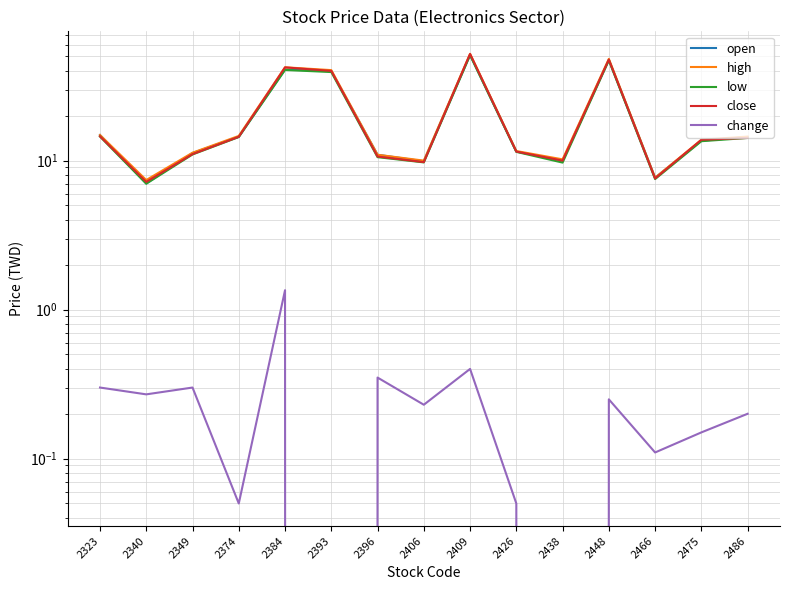

How many interior local valleys does the open series have?

4